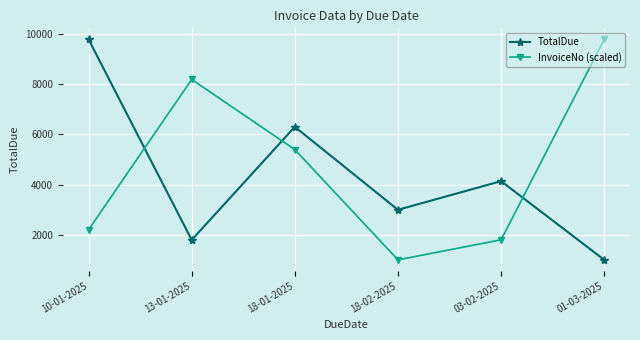

What value does the InvoiceNo (scaled) series have at 18-01-2025?

5394.1